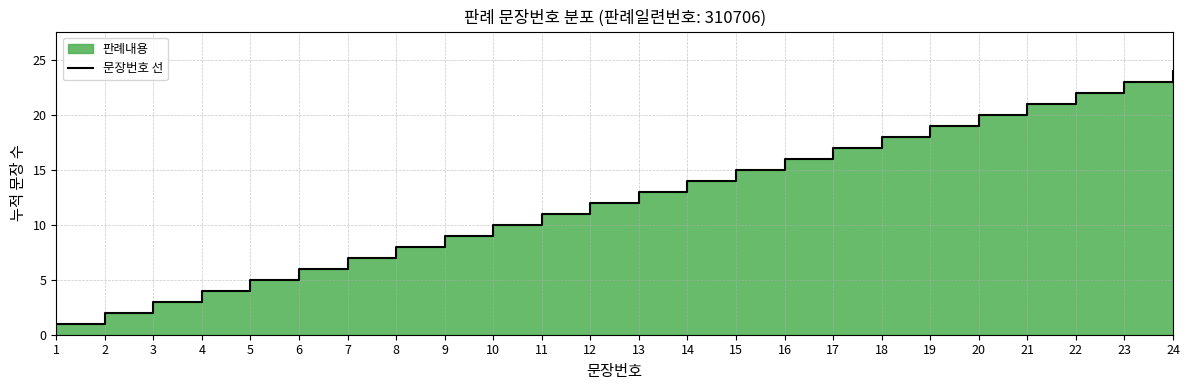

The value at 11 is 11. True or false?

True